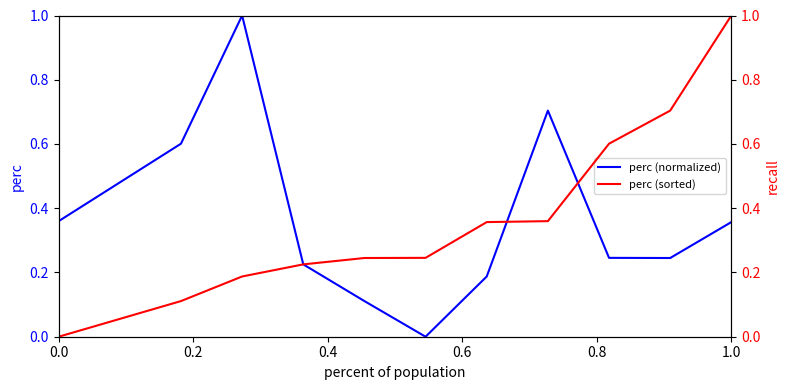

What is the highest value of the perc (normalized) series?

1.0